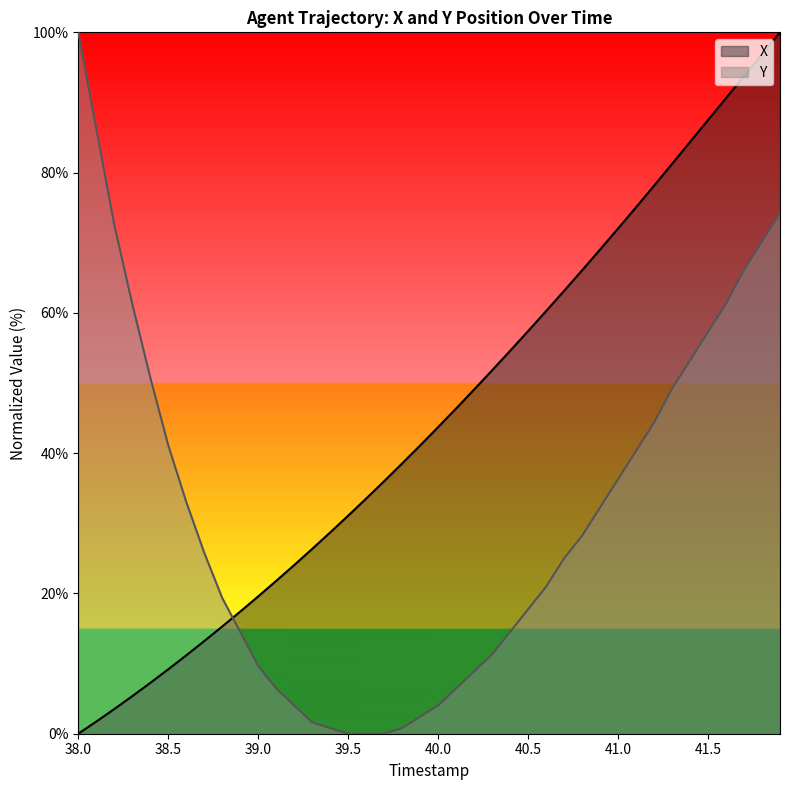

How many intersections are there between Y and X?

1